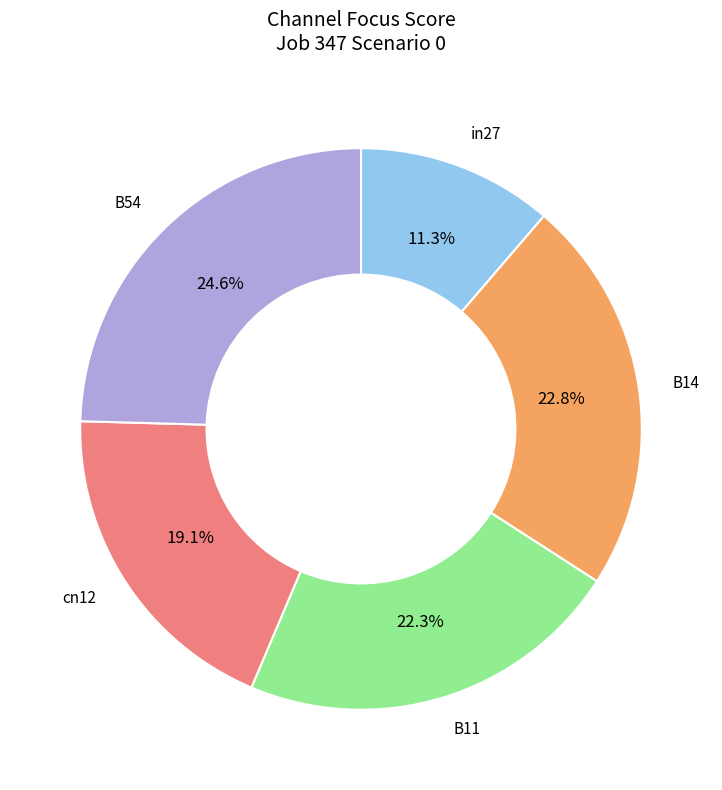

Rank the categories by value from highest to lowest.

B54, B14, B11, cn12, in27